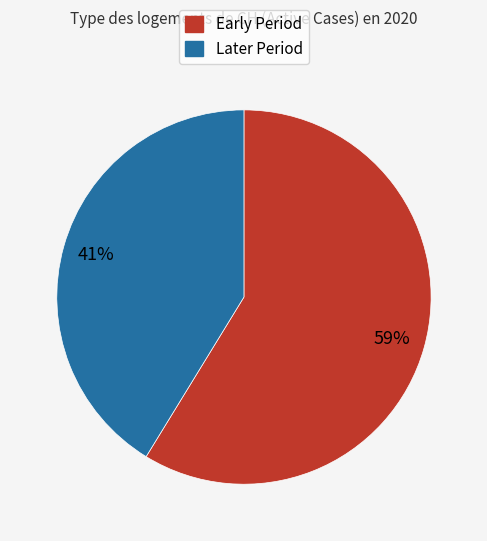

To the nearest percent, what is the difference between the largest and smallest slice percentages?

18%